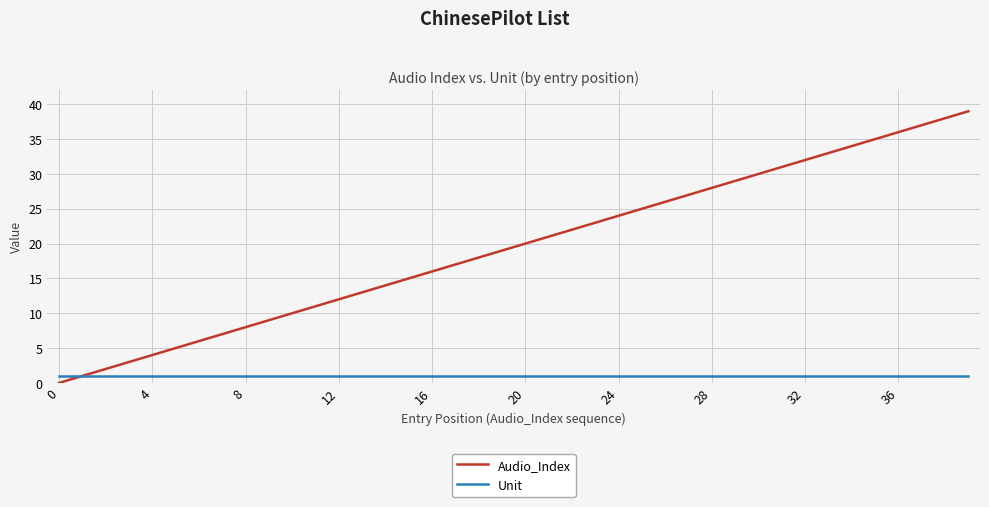

Reading left to right, extract all data points from this chart.

Audio_Index: 0	1	2	3	4	5	6	7	8	9	10	11	12	13	14	15	16	17	18	19	20	21	22	23	24	25	26	27	28	29	30	31	32	33	34	35	36	37	38	39
Unit: 1	1	1	1	1	1	1	1	1	1	1	1	1	1	1	1	1	1	1	1	1	1	1	1	1	1	1	1	1	1	1	1	1	1	1	1	1	1	1	1